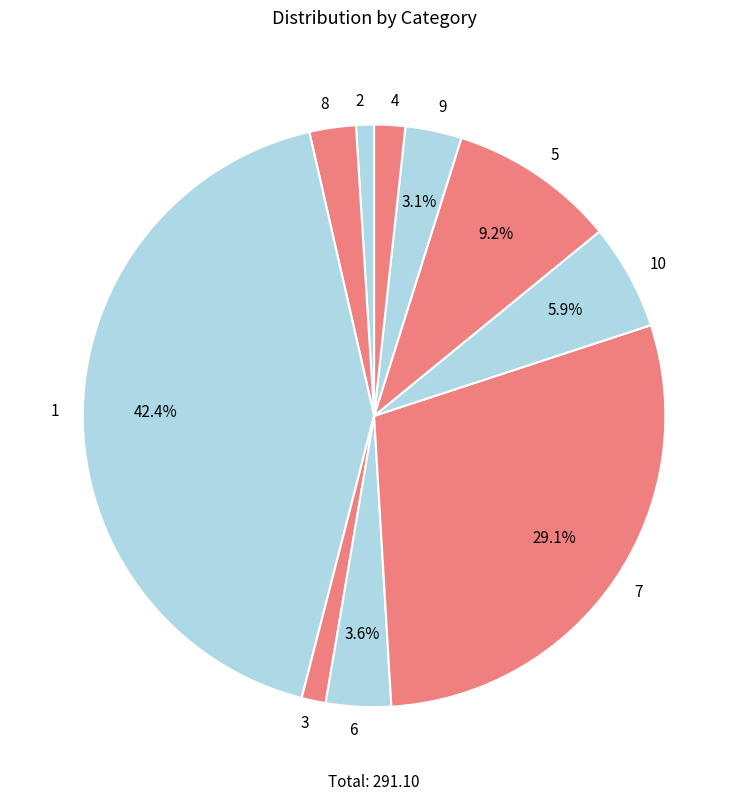

Count the number of slices in the pie.

10